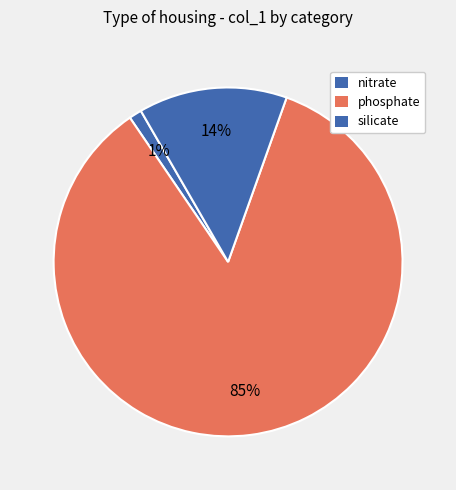

What percentage is the phosphate slice, to the nearest percent?

85%